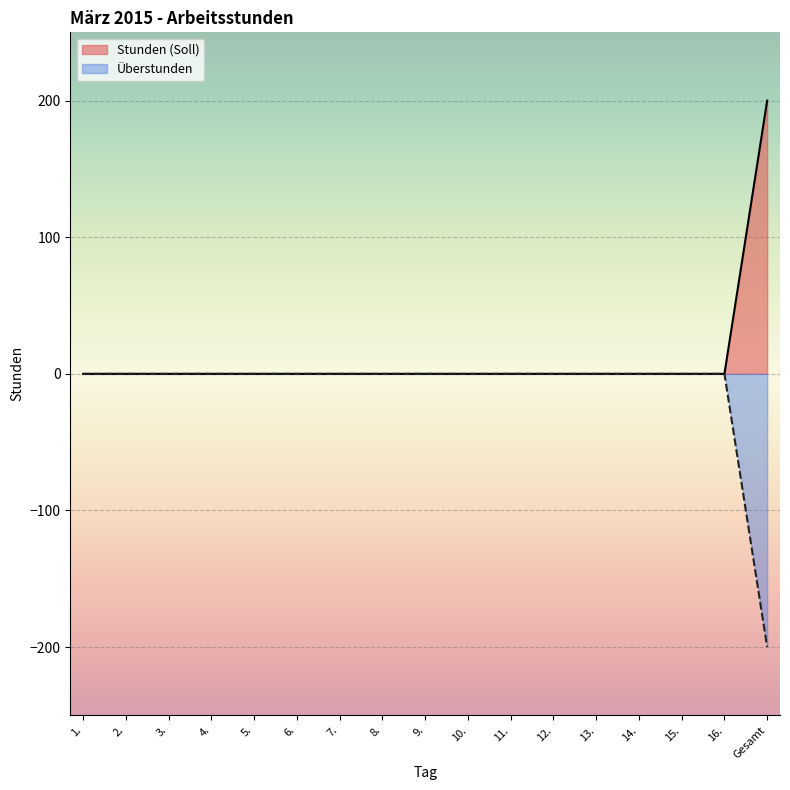

How many data points does each series have?

17